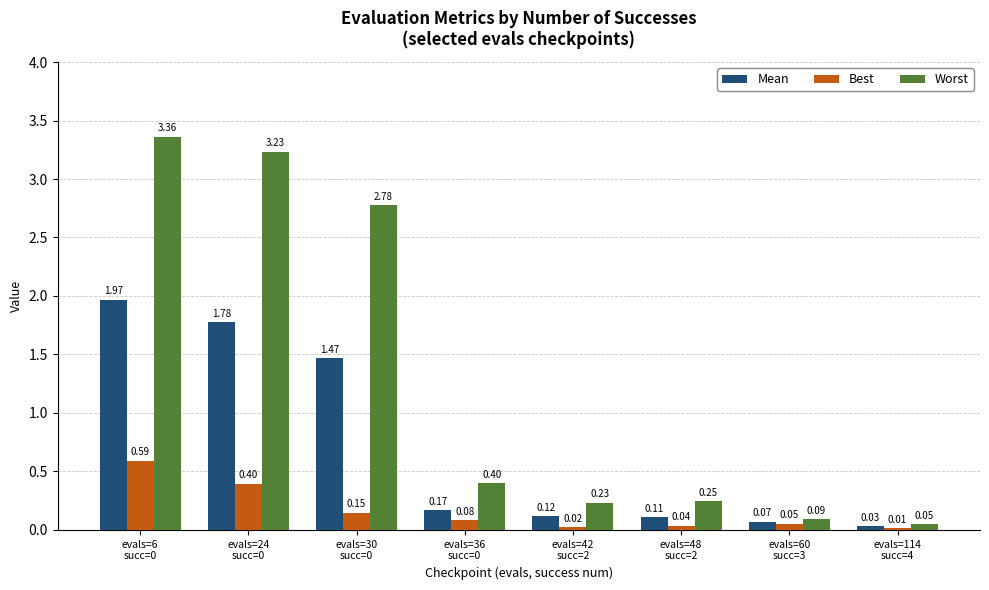

Which series has the largest range (max minus min)?

Worst